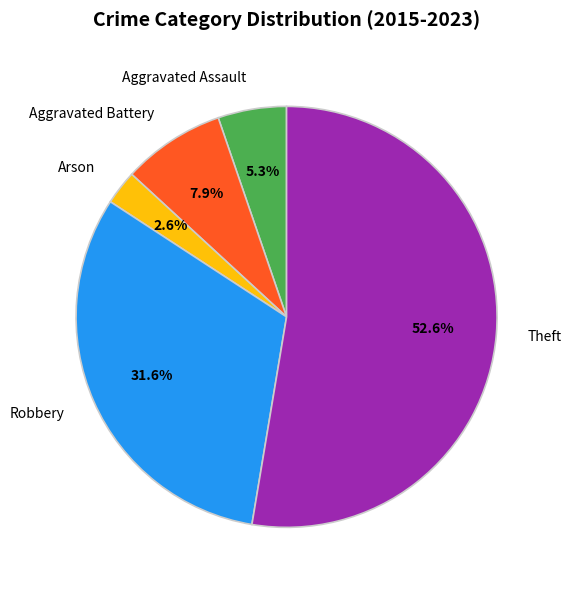

Rank the categories by value from lowest to highest.

Arson, Aggravated Assault, Aggravated Battery, Robbery, Theft